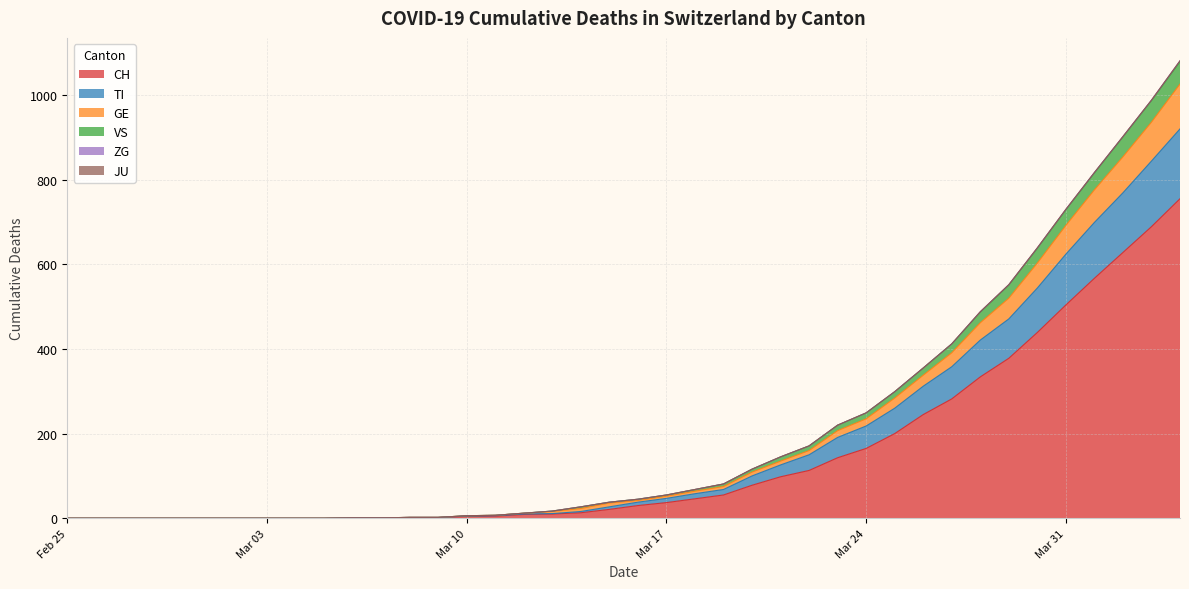

How many lines are shown in the chart?

6